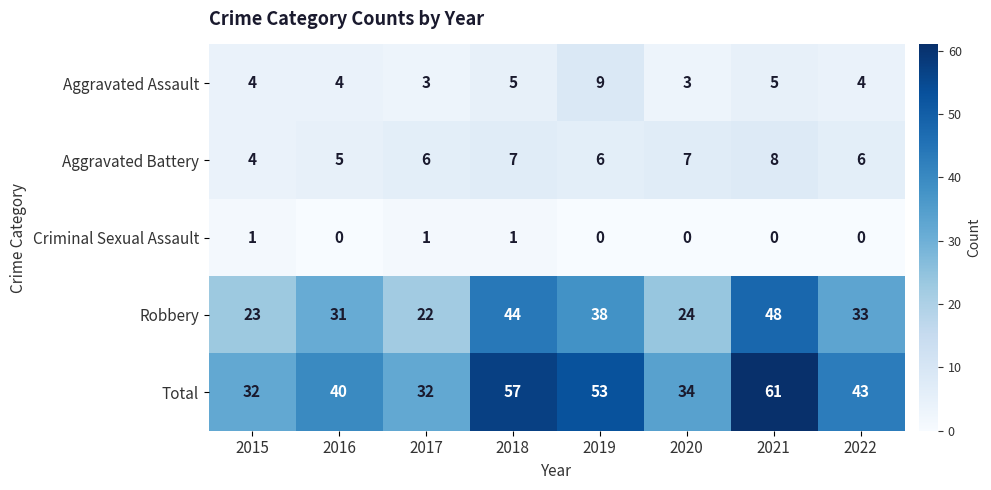

Rank the series at 2022 from lowest to highest value.

Criminal Sexual Assault, Aggravated Assault, Aggravated Battery, Robbery, Total